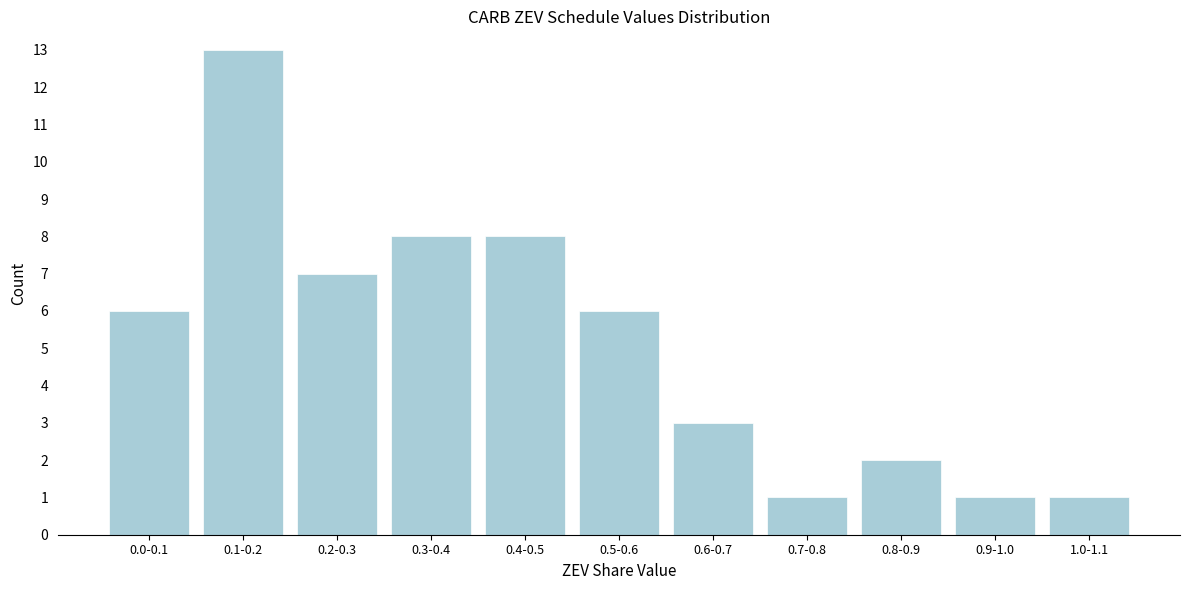

Reading left to right, transcribe all the data shown in this chart.

6	13	7	8	8	6	3	1	2	1	1